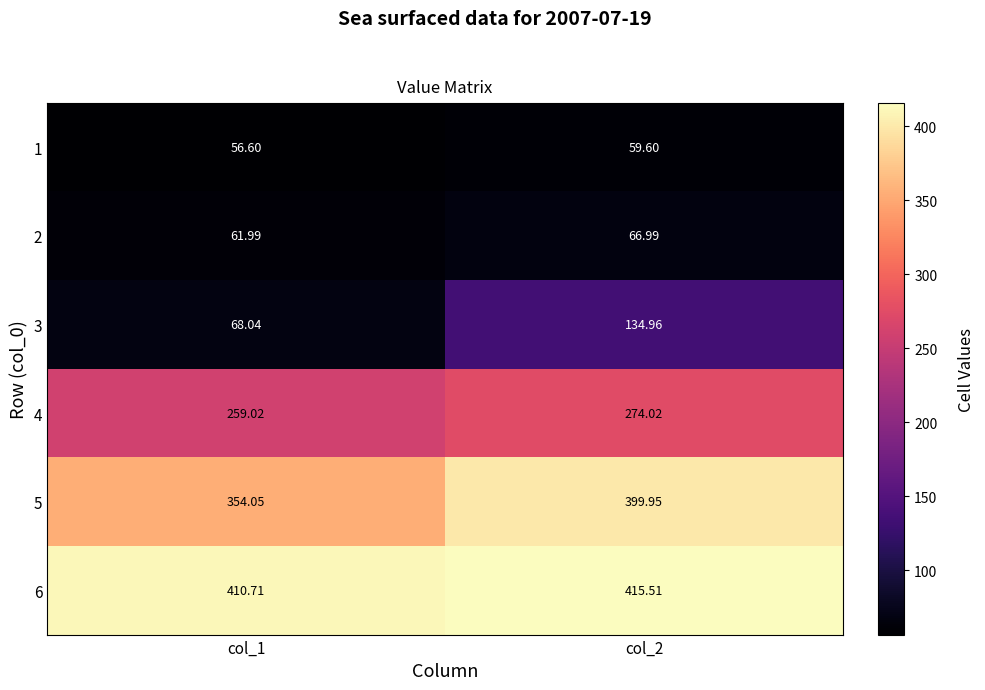

Which series has the largest range (max minus min)?

3